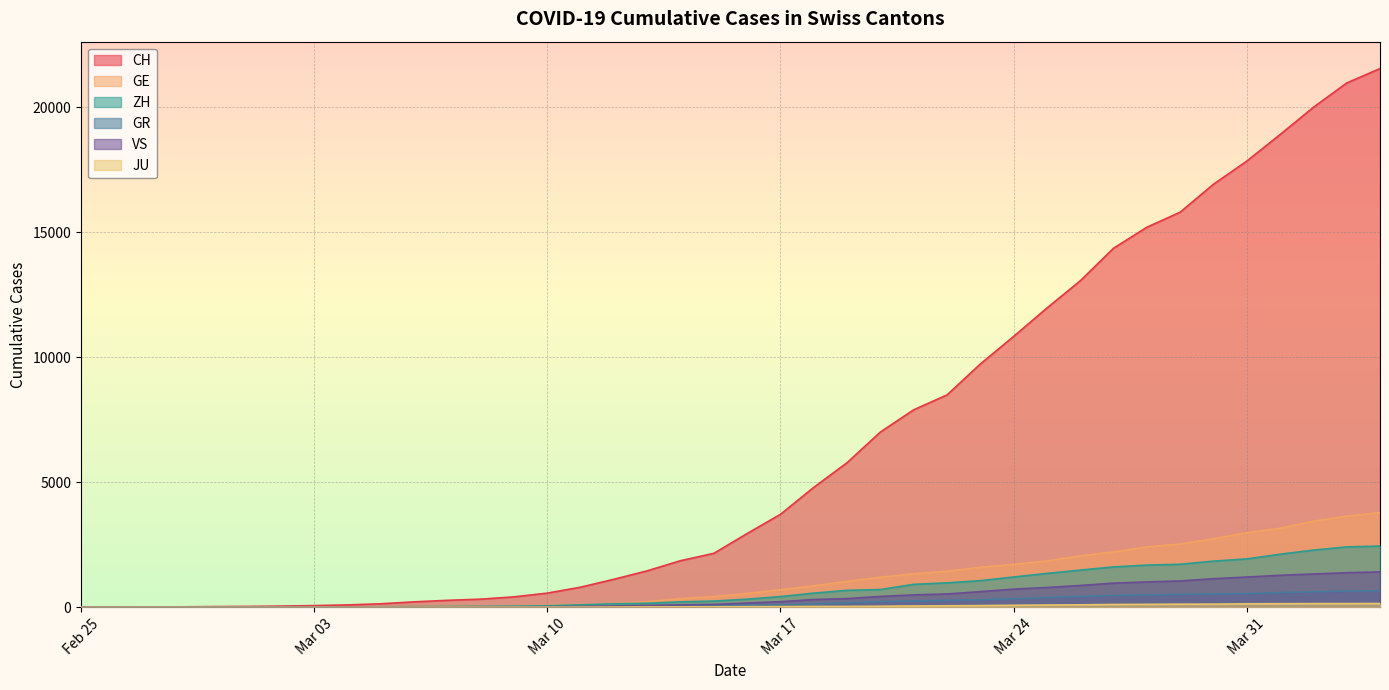

True or false: GE has a value of 79 at Mar 10.

True